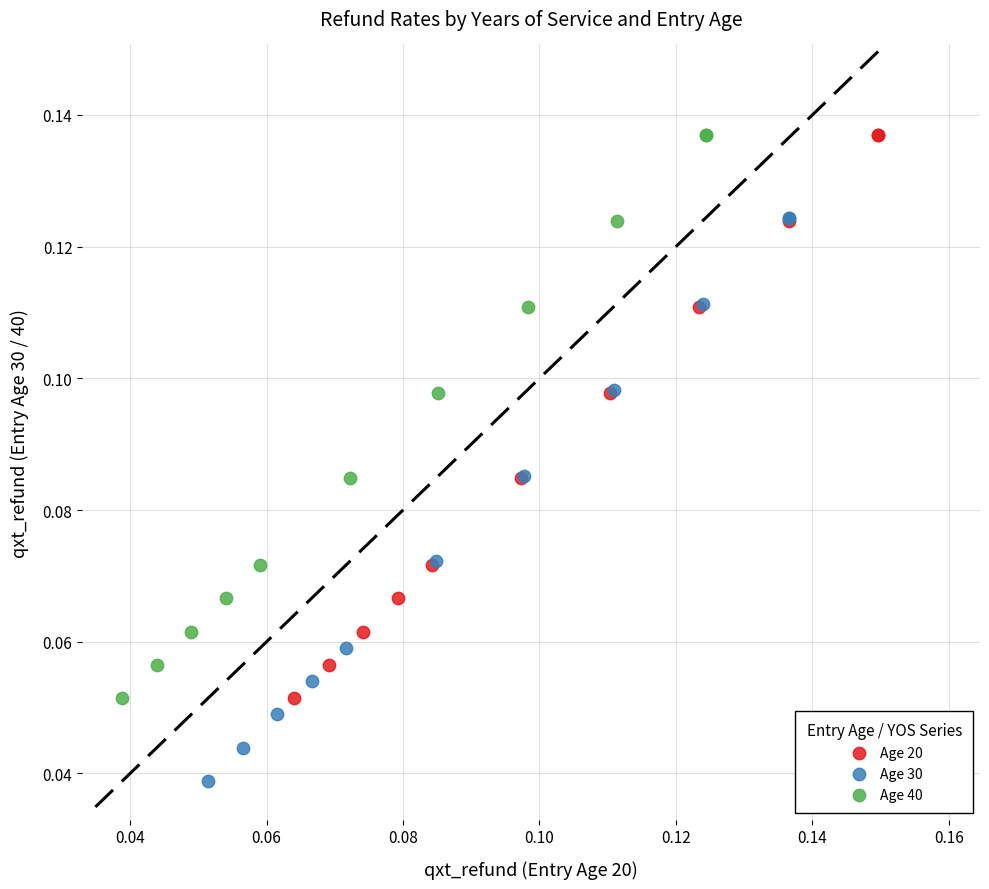

Which series contains the lowest Y value?

Age 30